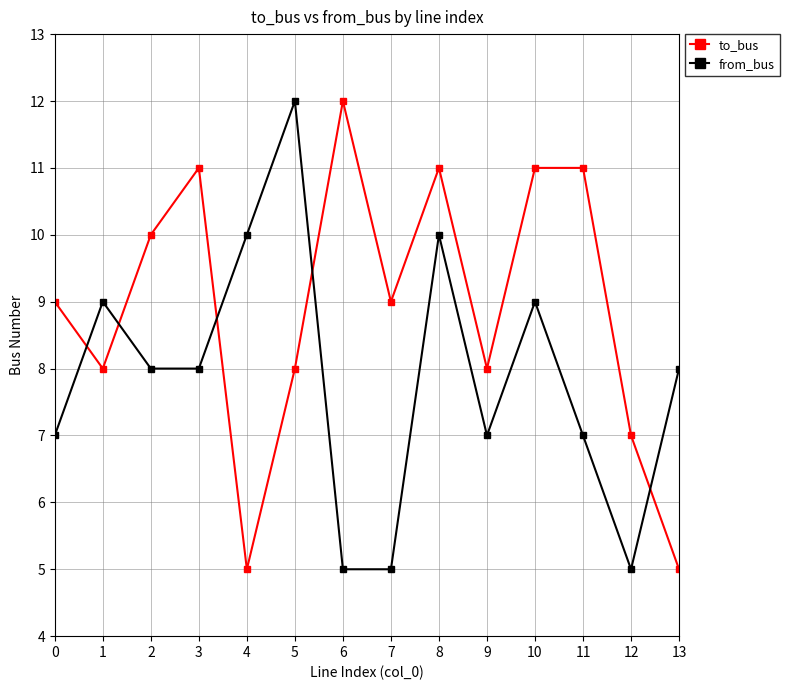

Which category has the highest value in the from_bus series?

5